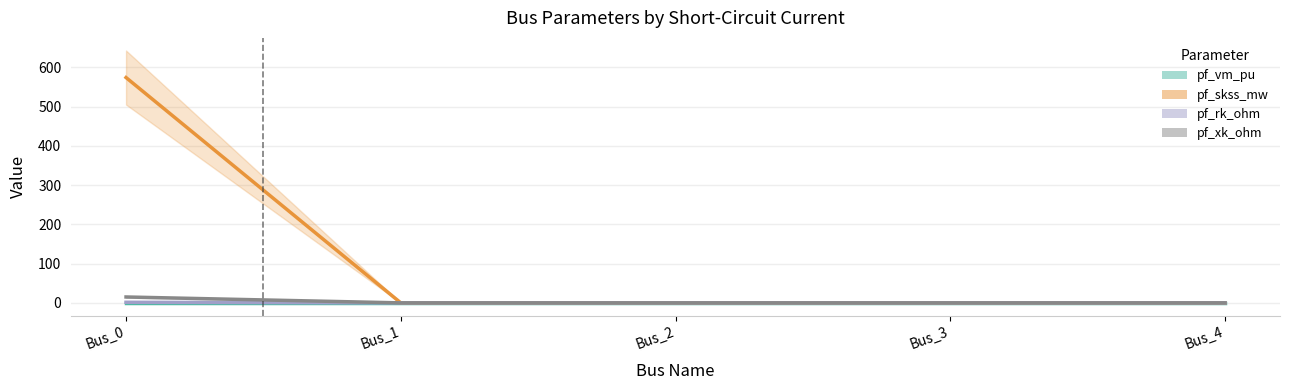

How many categories are shown in the chart?

5